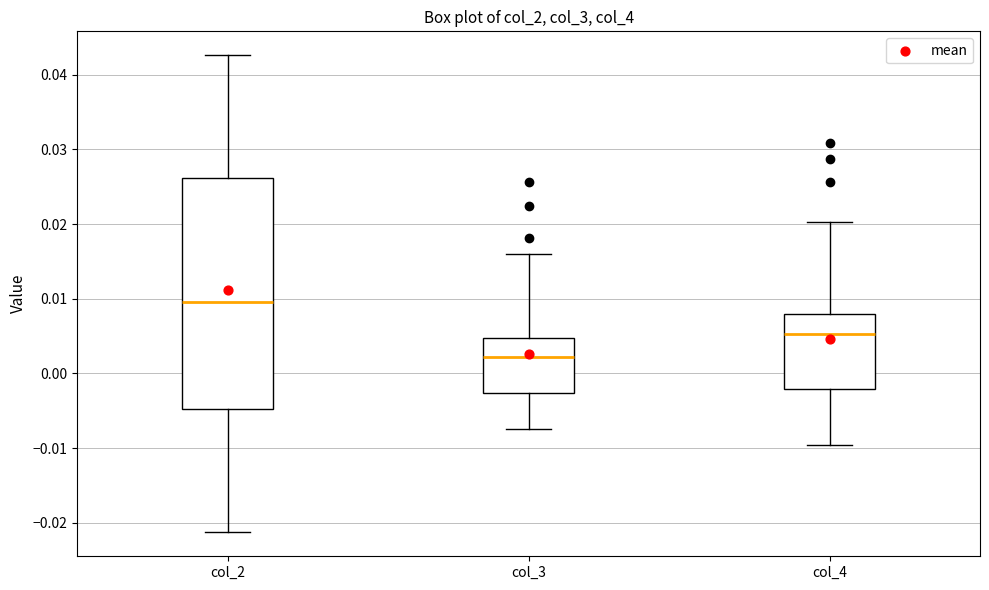

Which box has the highest median line?

col_2